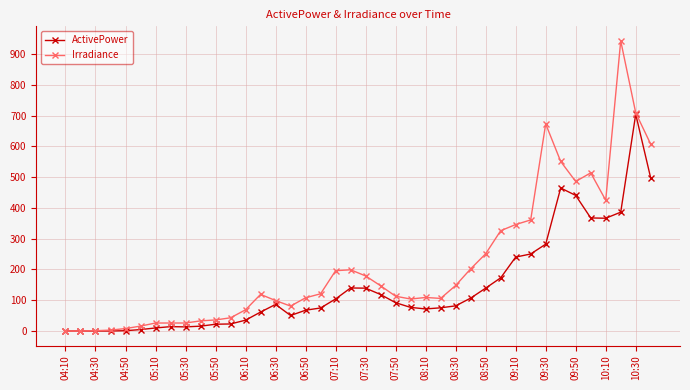

What is the sum of all Irradiance values?

8510.0